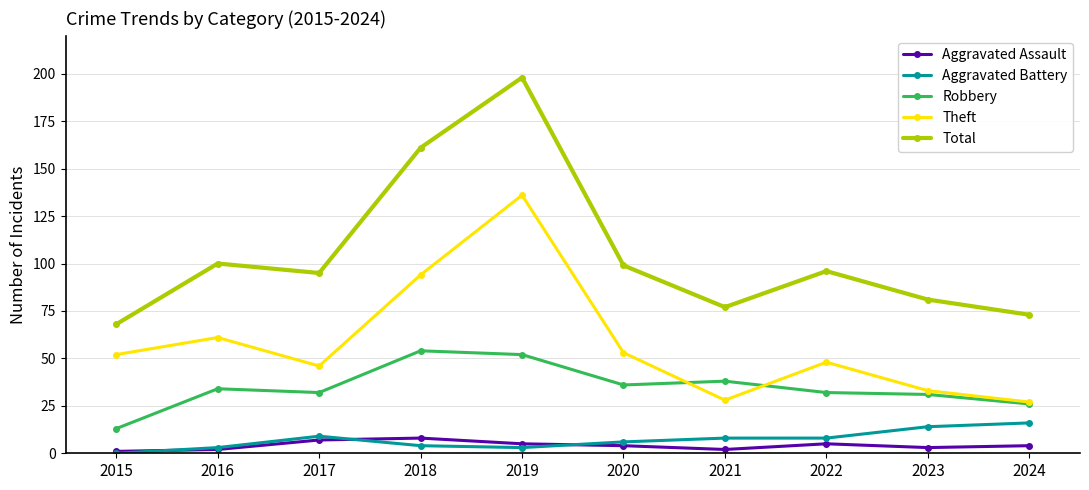

Is this an area chart (filled region under the line)?

No